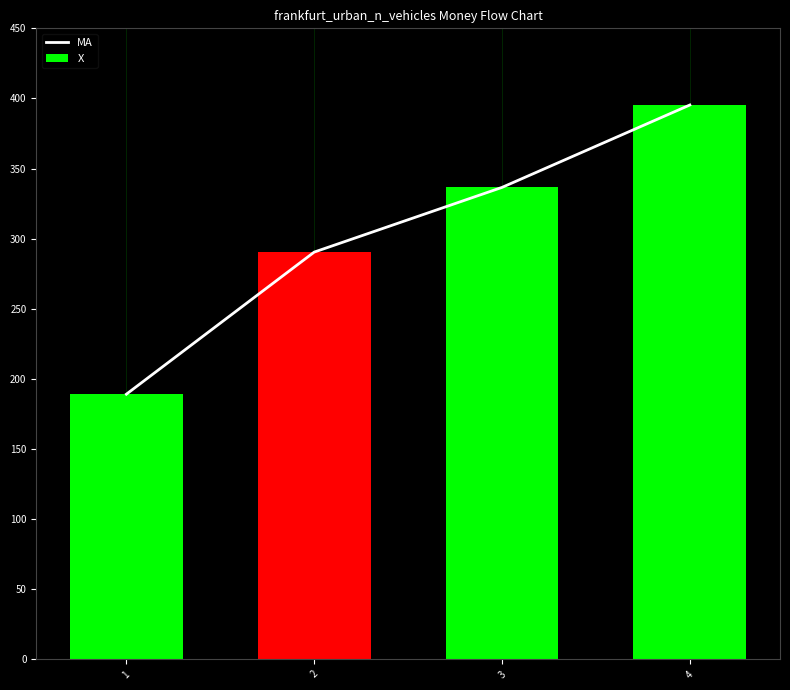

At which category is the sum across all series the highest?

4